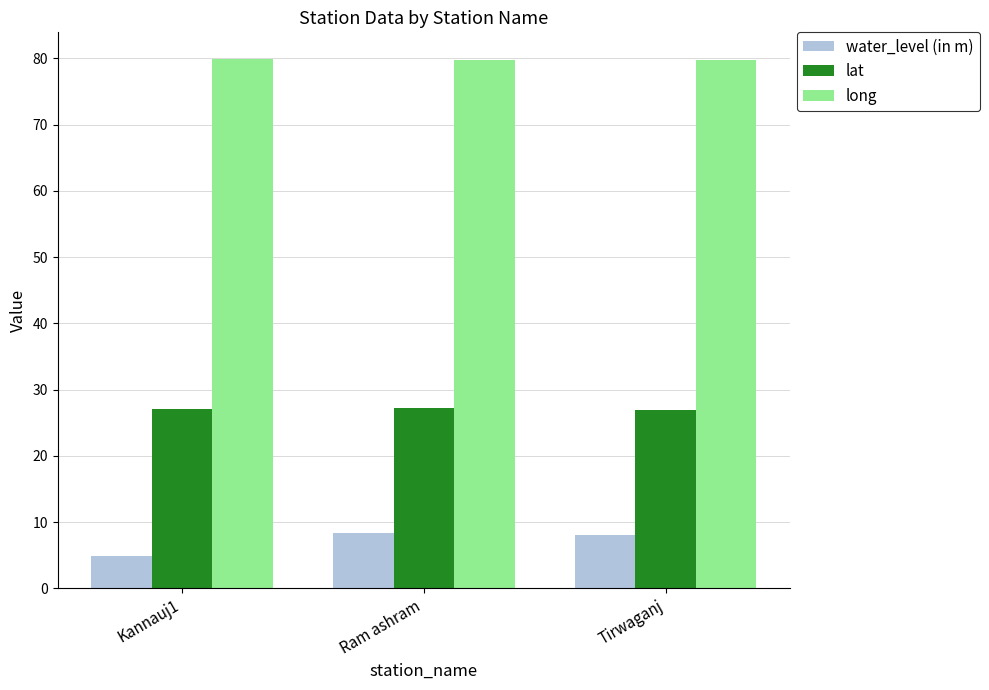

What is the label of the 2nd bar from the left?

Ram ashram